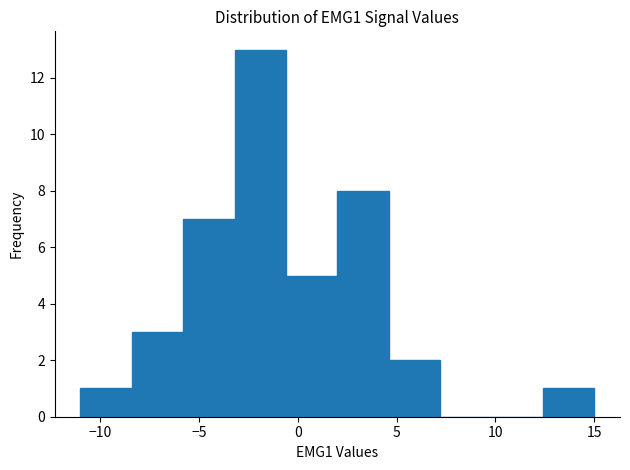

Which range on the x-axis has the tallest bar?

-3.2 to -0.6